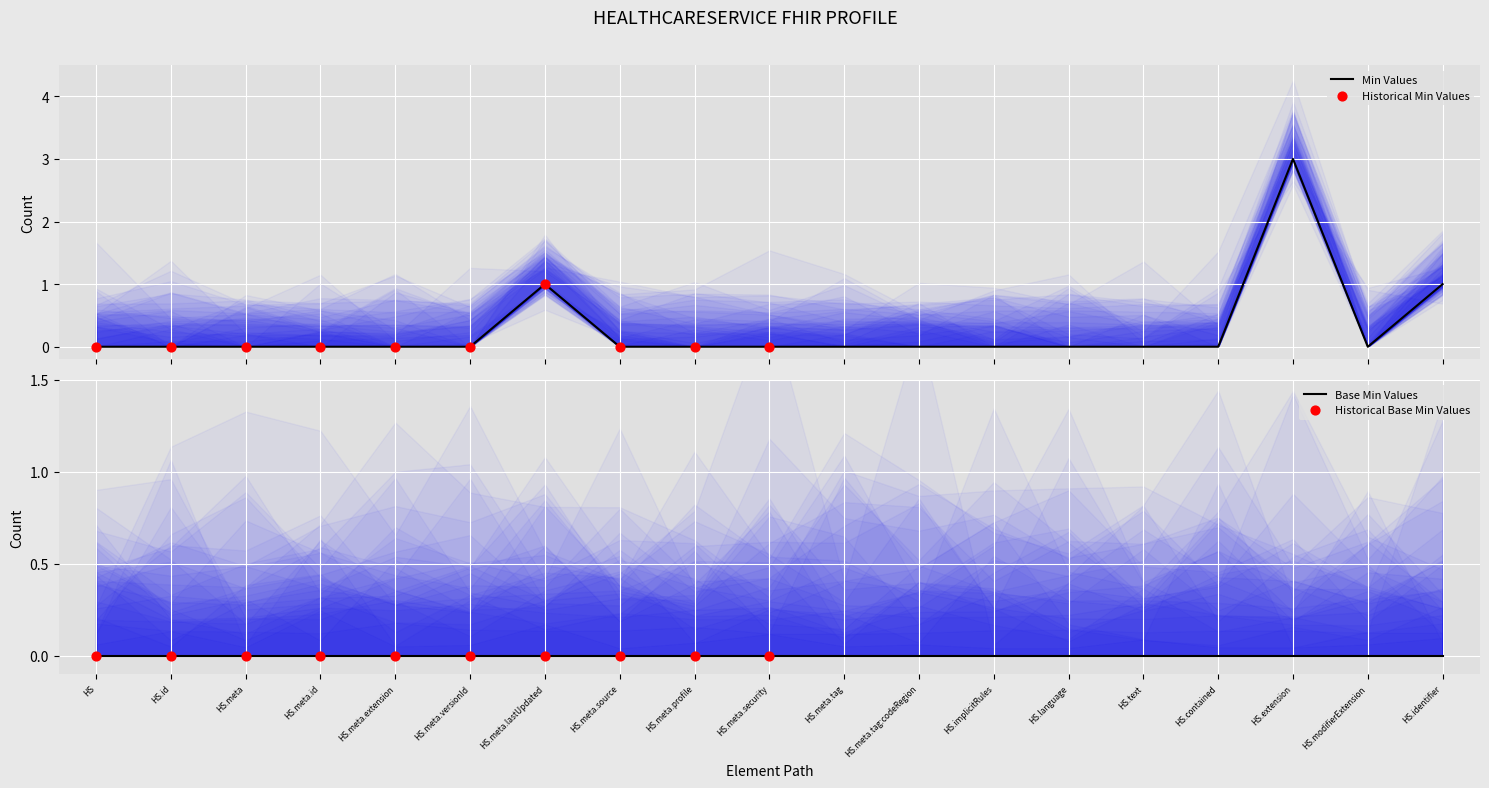

What is the highest value of the Min Values series?

3